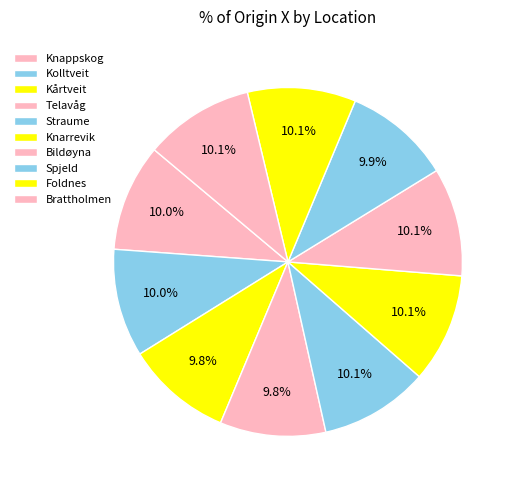

To the nearest percent, what percentage of the pie is Spjeld?

10%